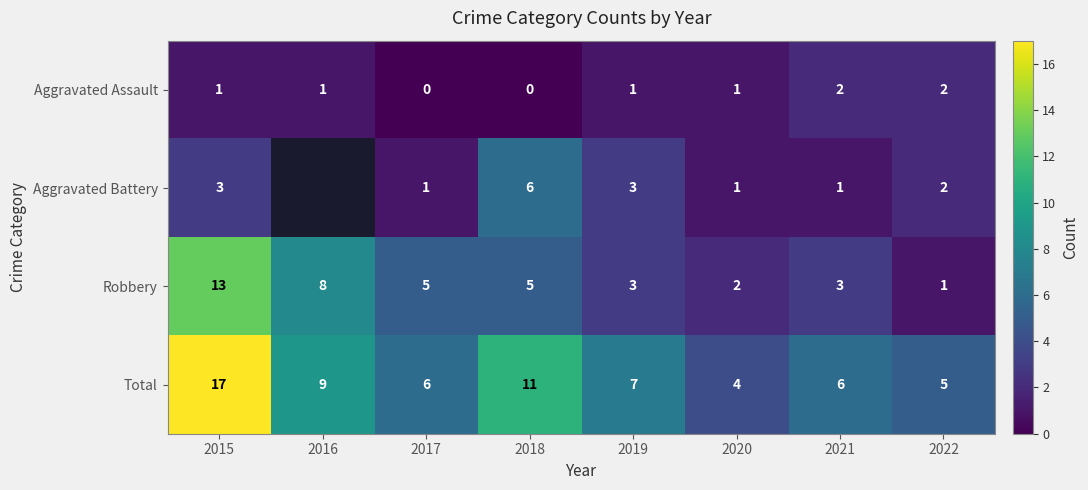

Where does the Robbery series first go above 5?

2015